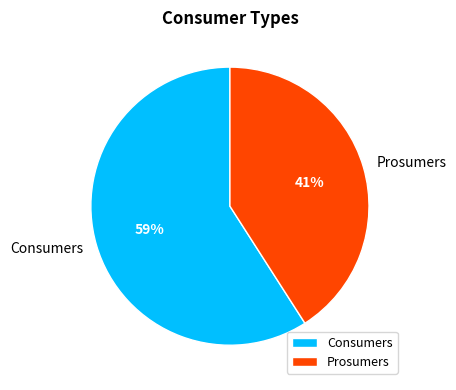

Rank the categories by value from highest to lowest.

Consumers, Prosumers